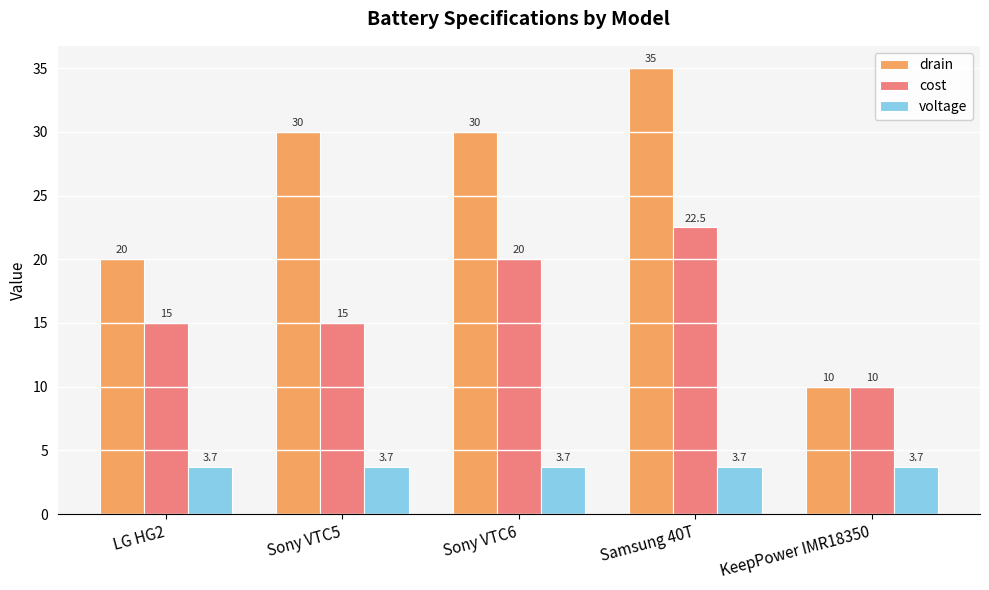

At which label is drain closest to 22?

LG HG2